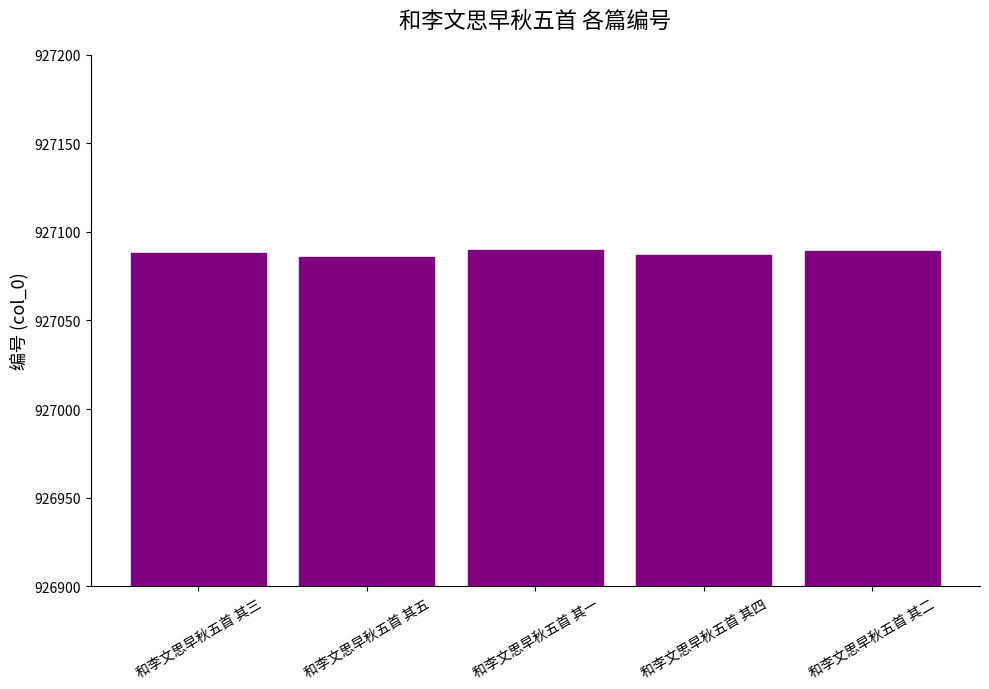

What is the greatest value displayed?

927090